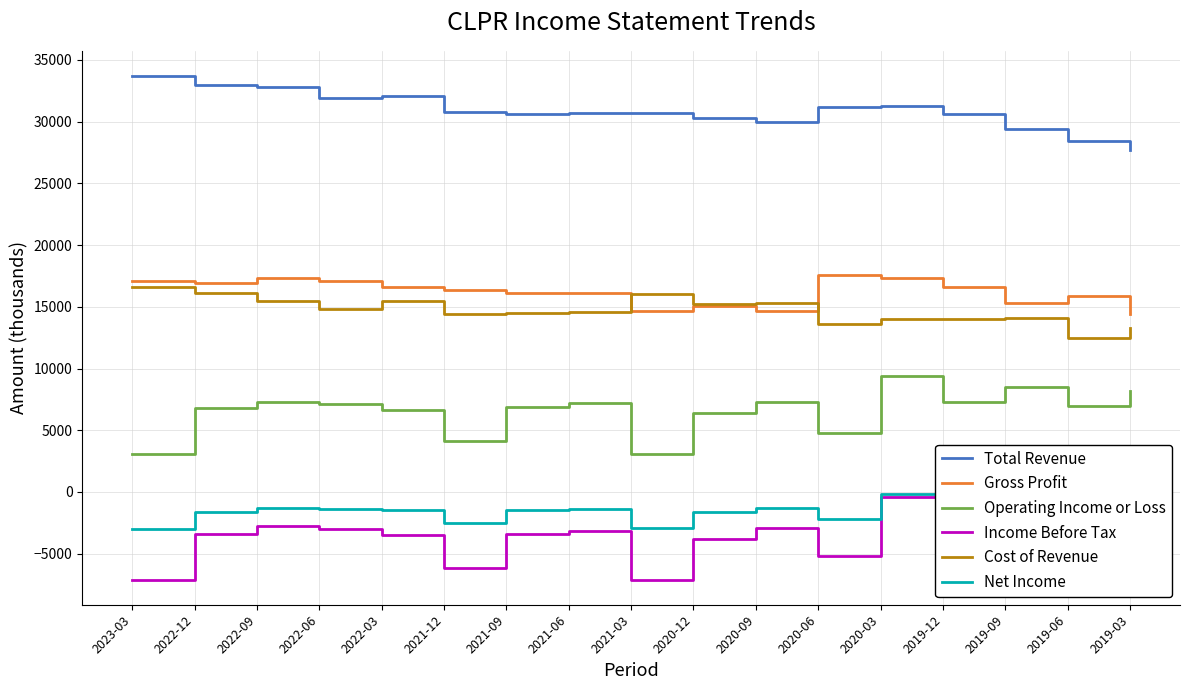

How many series are shown in this chart?

6